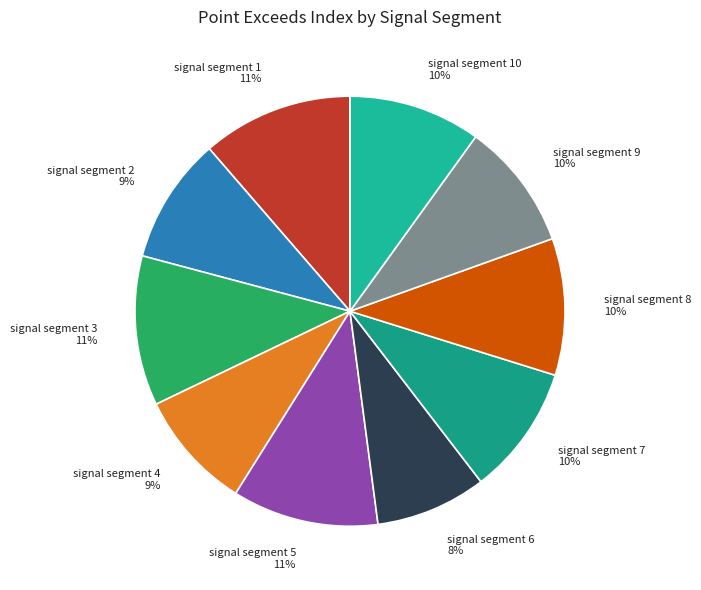

The signal segment 7 10% slice represents 10% of the pie. True or false?

True